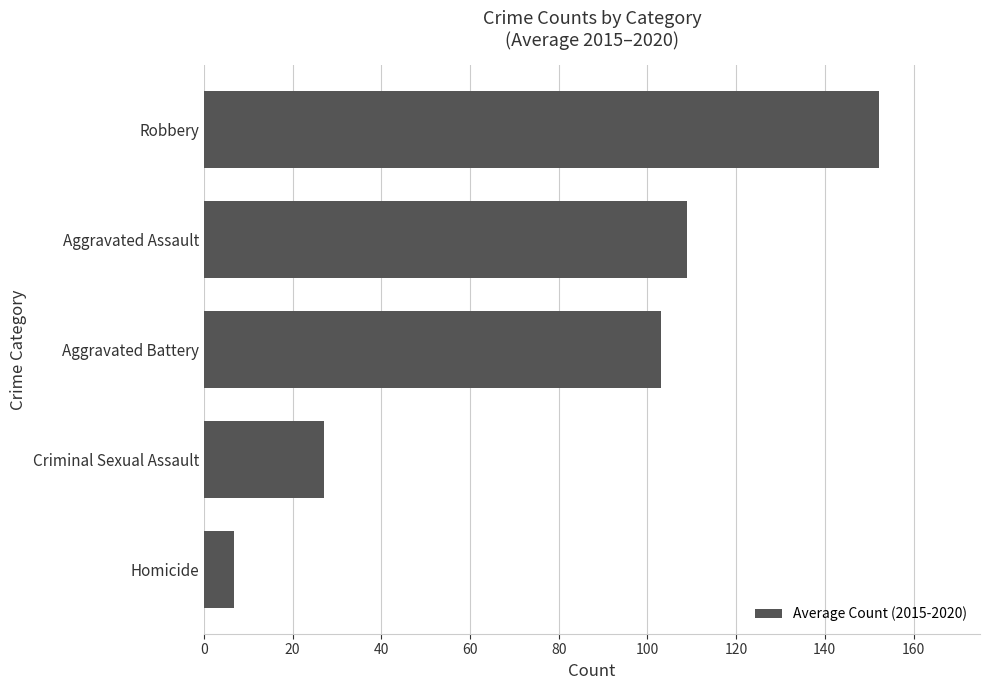

What is the minimum value shown in the chart?

6.8